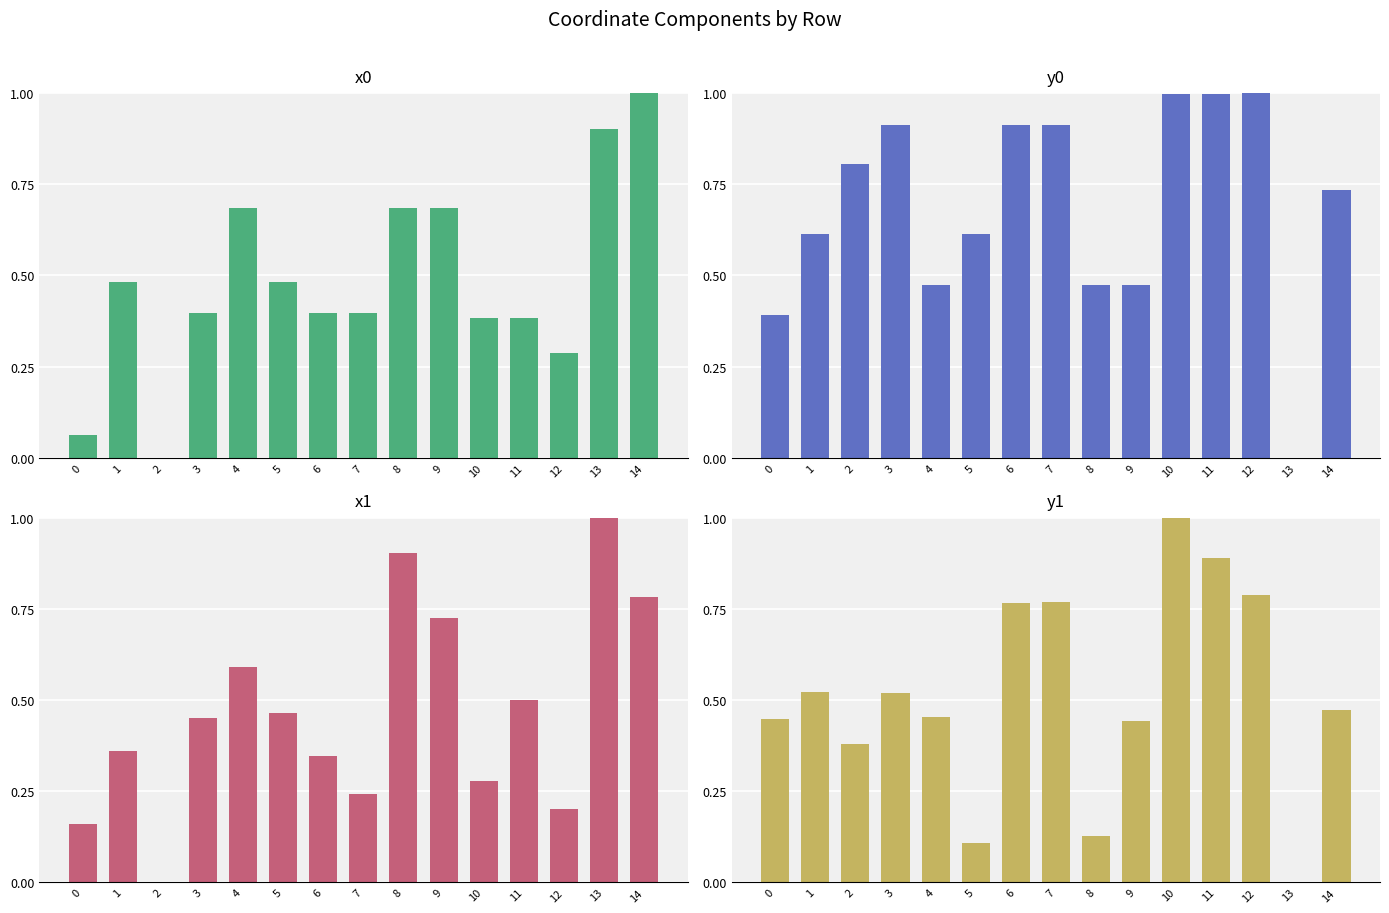

How many bars are there in each group?

4